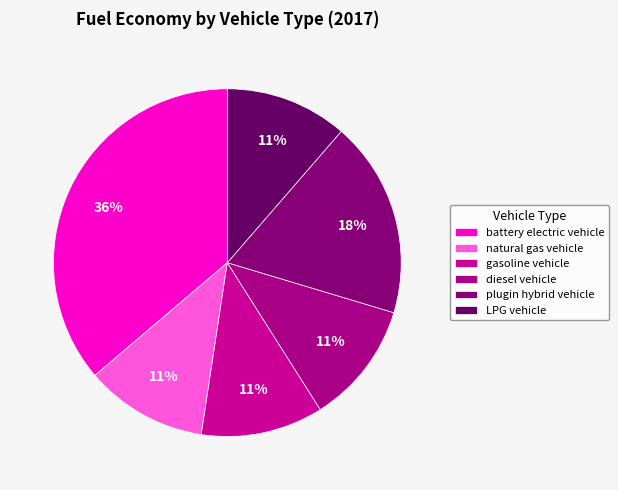

What percentage is NOT represented by natural gas vehicle?

88.6%